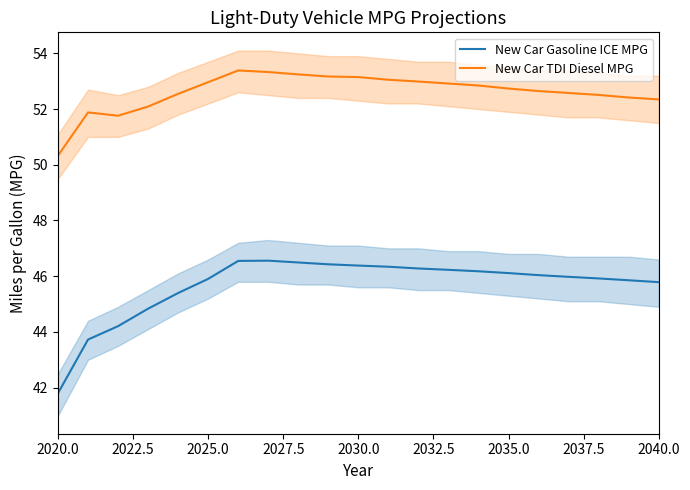

Reading left to right, list all the values displayed in this chart.

New Car Gasoline ICE MPG: 41.8	43.7	44.2	44.8	45.4	45.9	46.5	46.6	46.5	46.4	46.4	46.3	46.3	46.2	46.2	46.1	46.0	46.0	45.9	45.9	45.8
New Car TDI Diesel MPG: 50.3	51.9	51.8	52.1	52.5	53.0	53.4	53.3	53.2	53.2	53.1	53.1	53.0	52.9	52.8	52.7	52.6	52.6	52.5	52.4	52.3